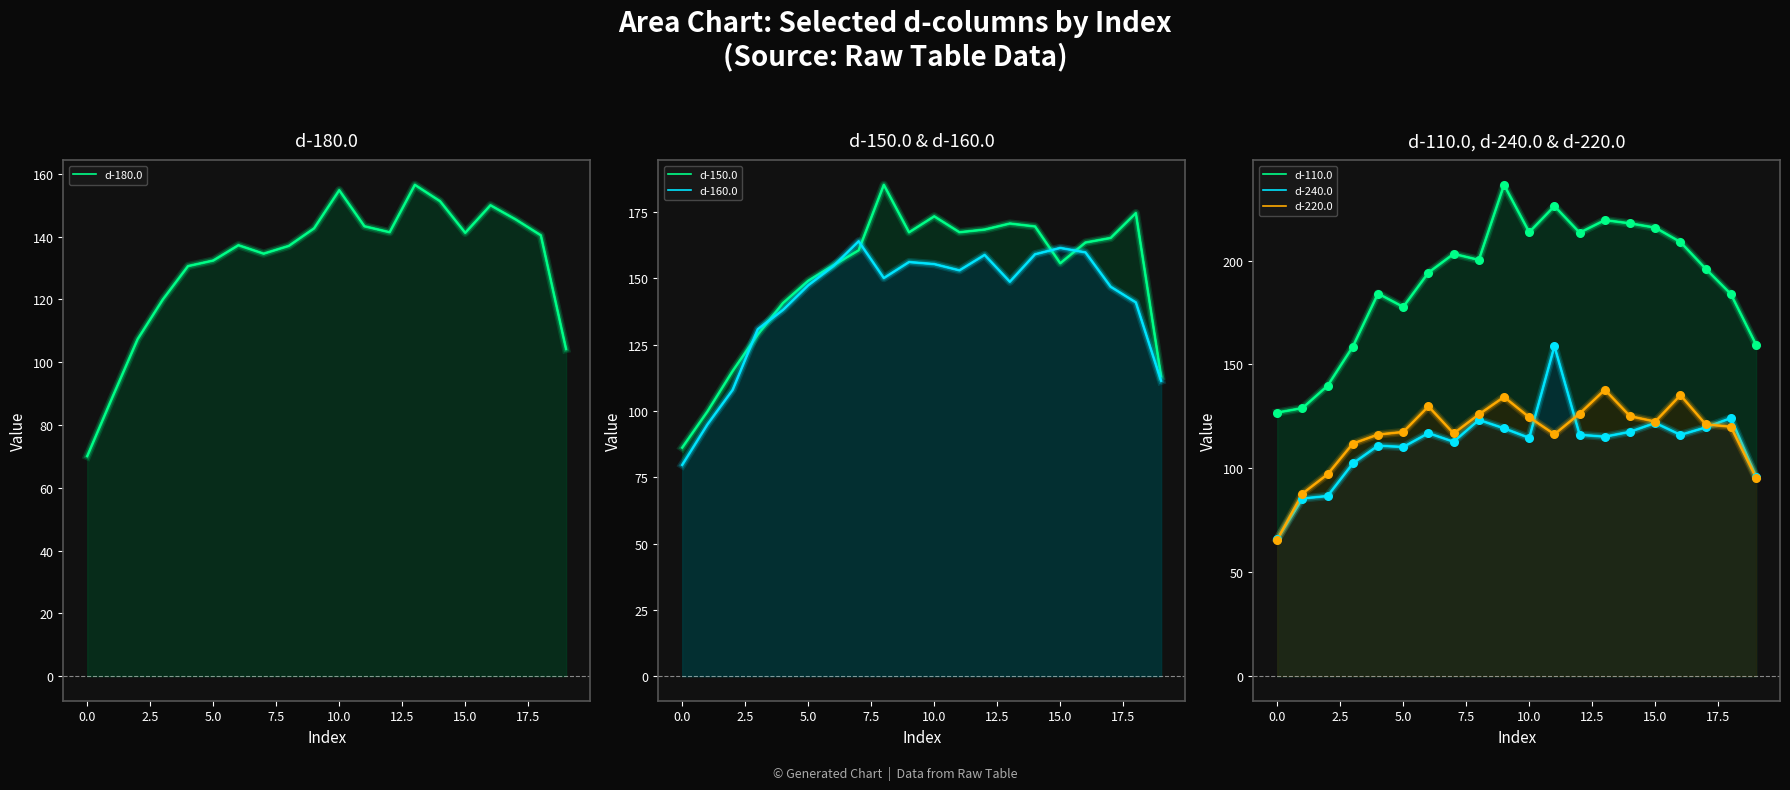

At which category is the sum across all series the highest?

11